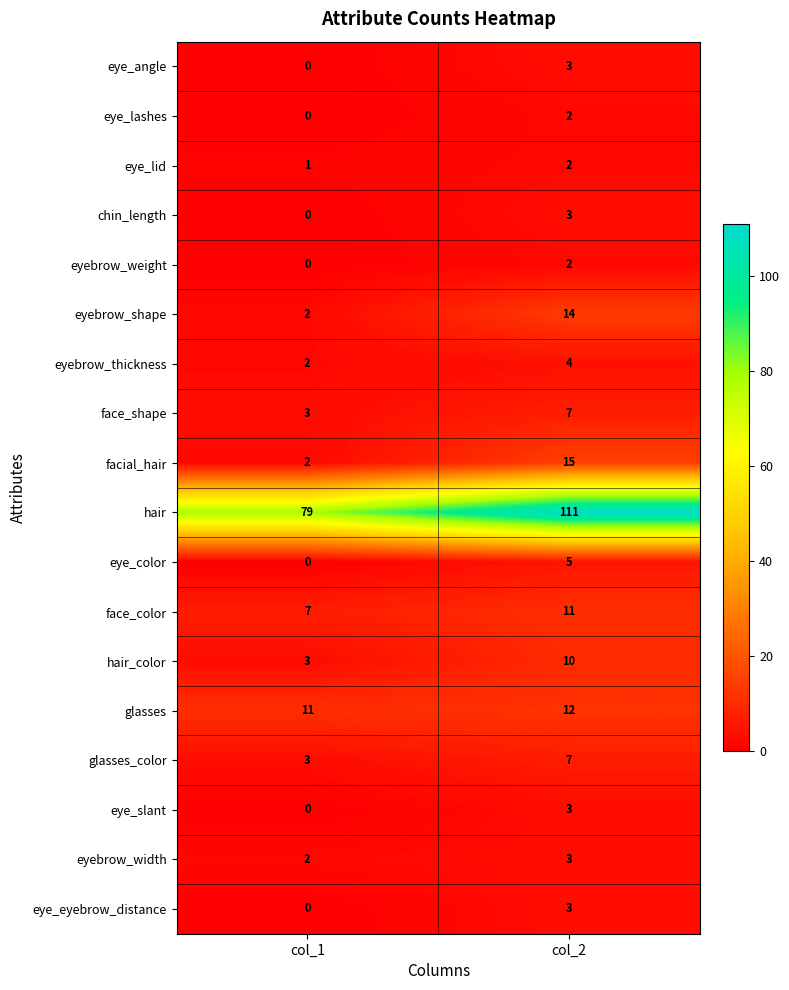

Which series changed the most between col_1 and col_2?

hair